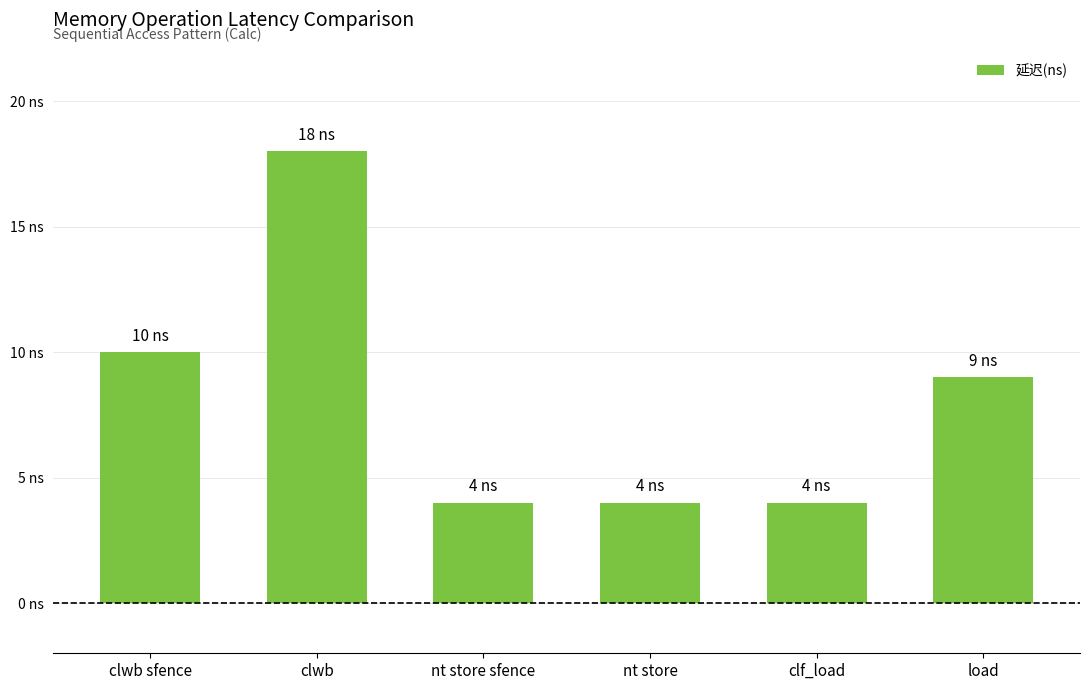

What is the value of the 6th bar from the left?

9